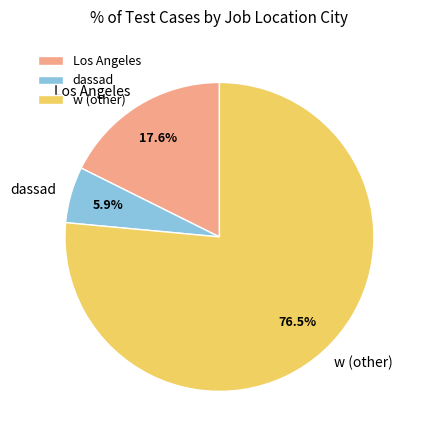

Rank the categories by value from lowest to highest.

dassad, Los Angeles, w (other)